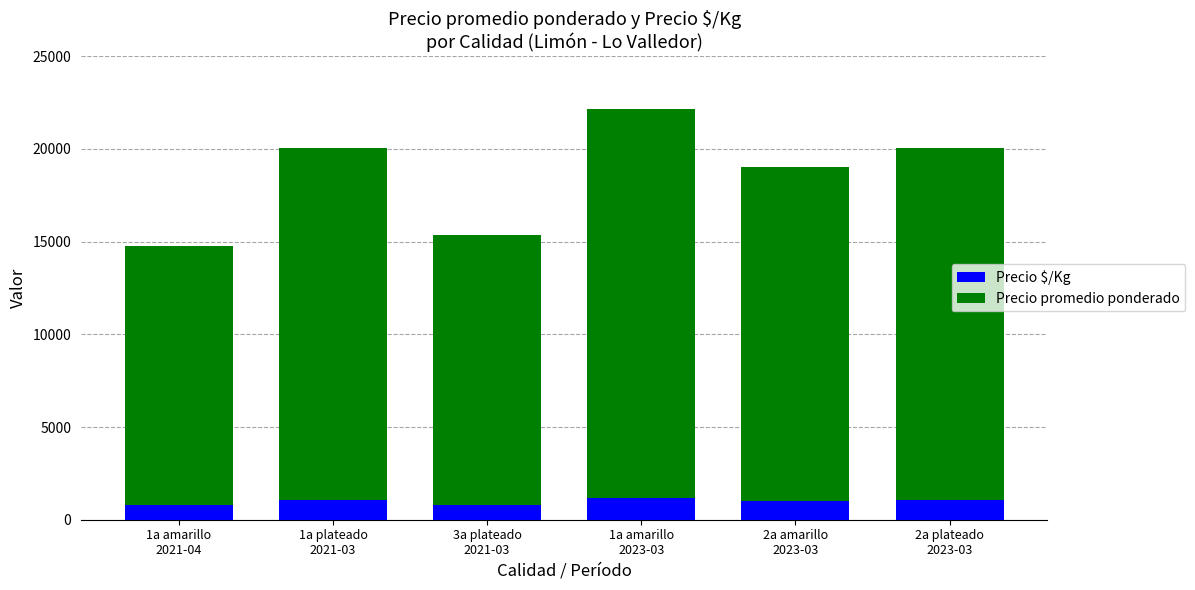

What is the sum of all Precio $/Kg values?

5865